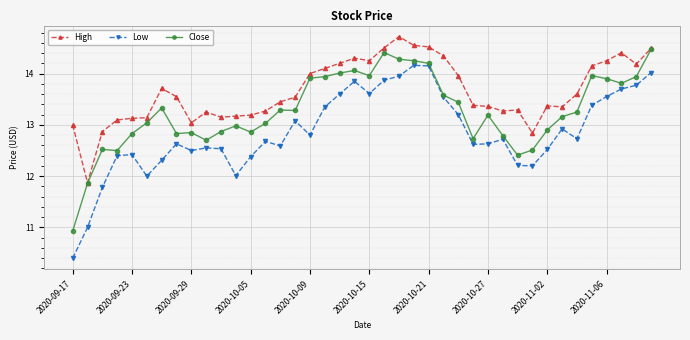

Rank the series by their average value, from highest to lowest.

High, Close, Low